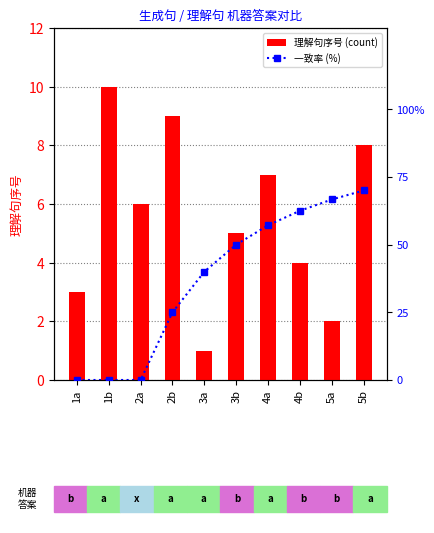

Count the 理解句序号 values in the range 3 to 8.

6